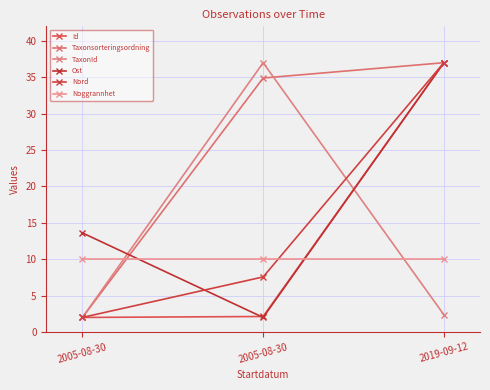

Is this an area chart (filled region under the line)?

No